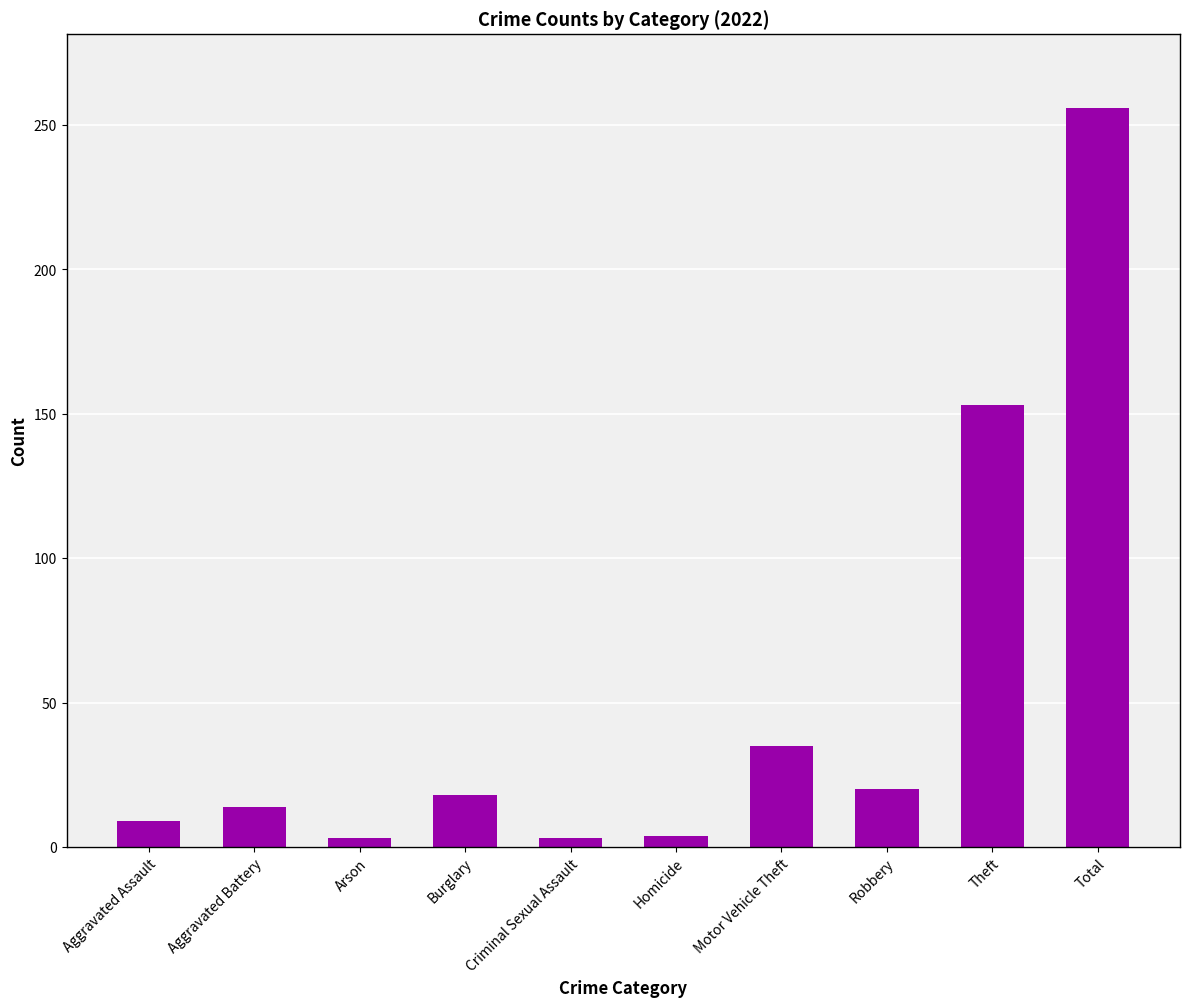

Between Arson and Robbery, which is larger?

Robbery